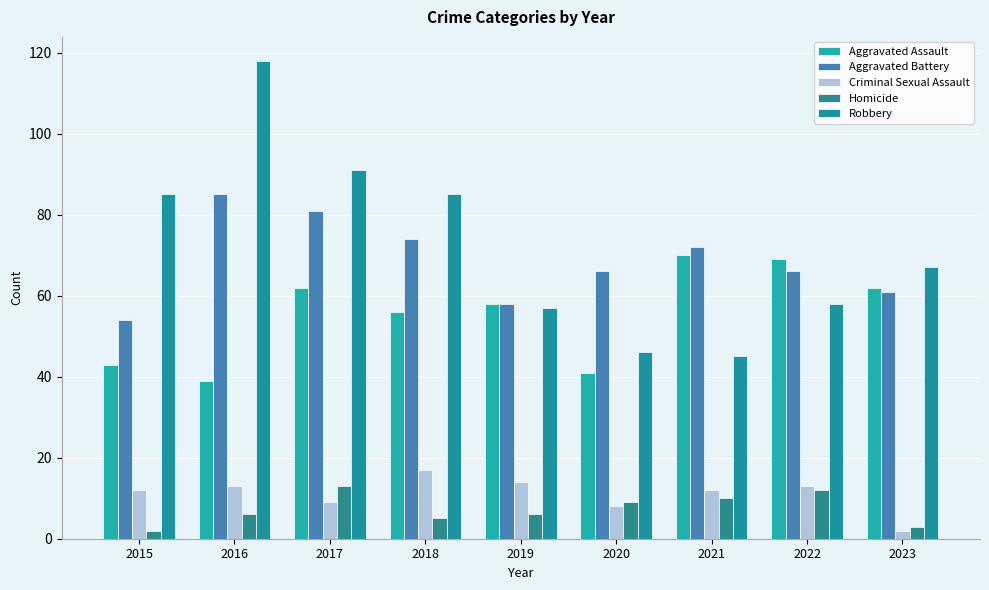

How many bars are there in each group?

5